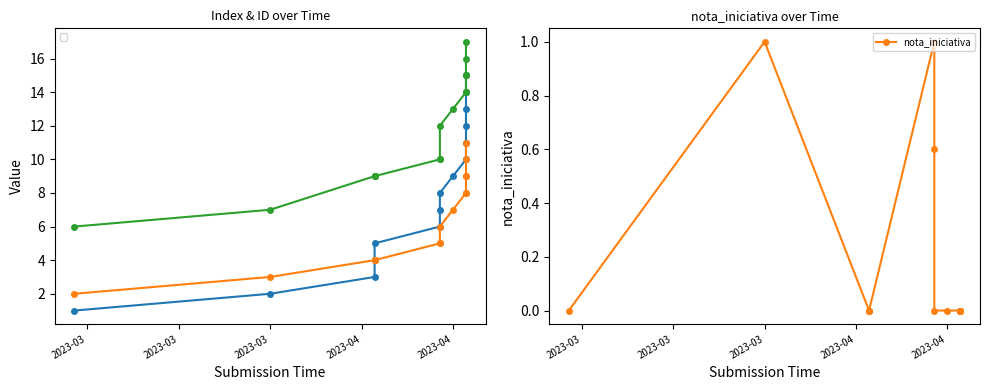

What is the difference between the maximum and minimum values?

1.0